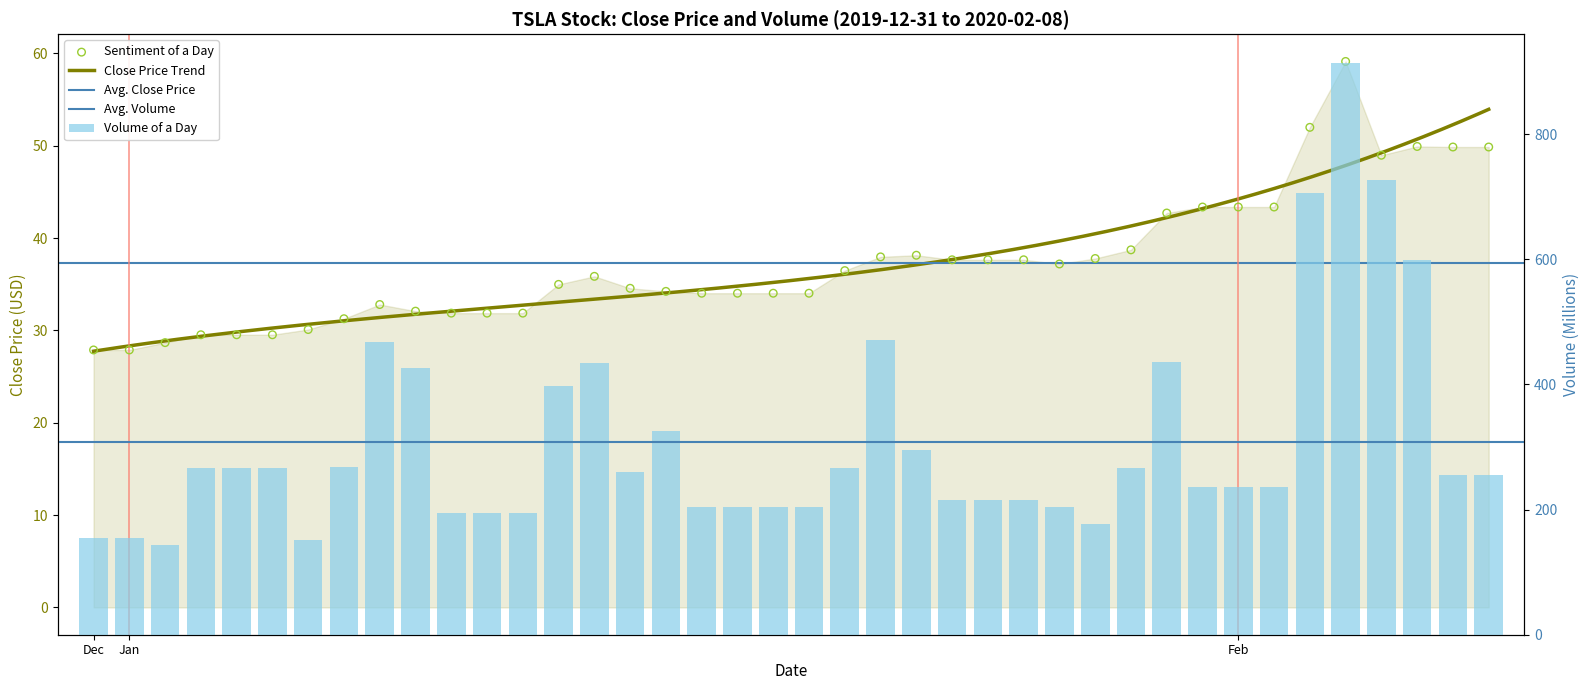

Which series has the widest spread of Y values?

volume